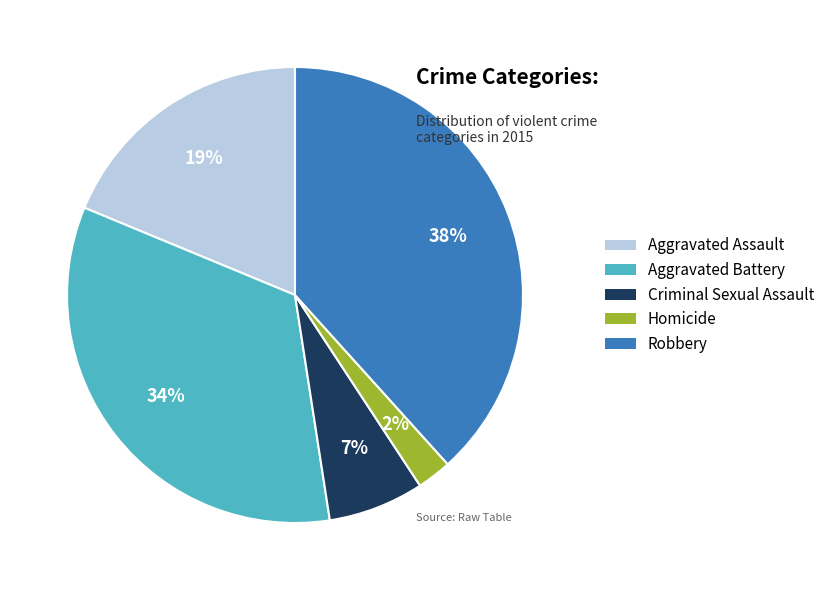

The Aggravated Battery slice represents 34% of the pie. True or false?

True